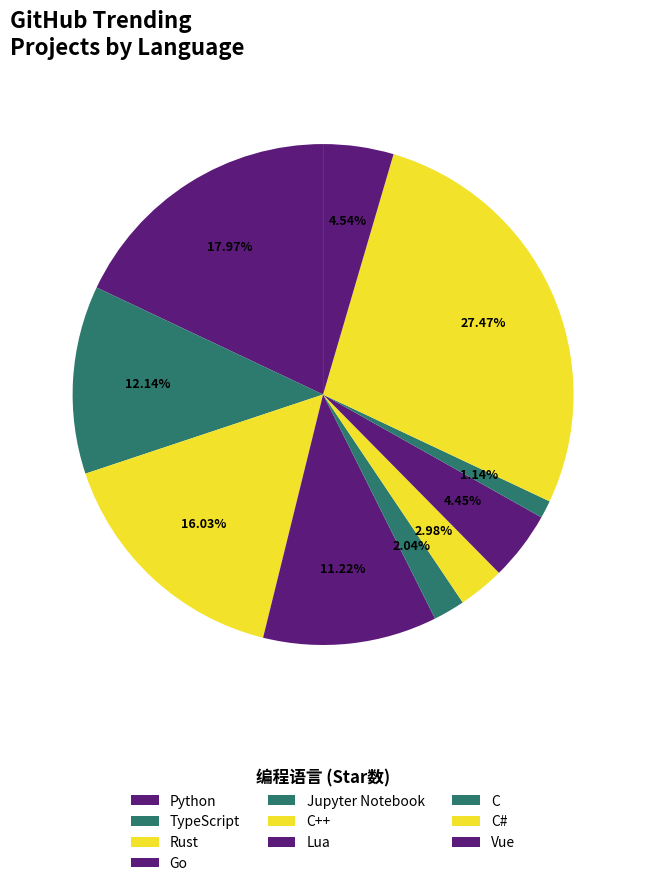

To the nearest percent, what percentage of the pie is Go?

11%